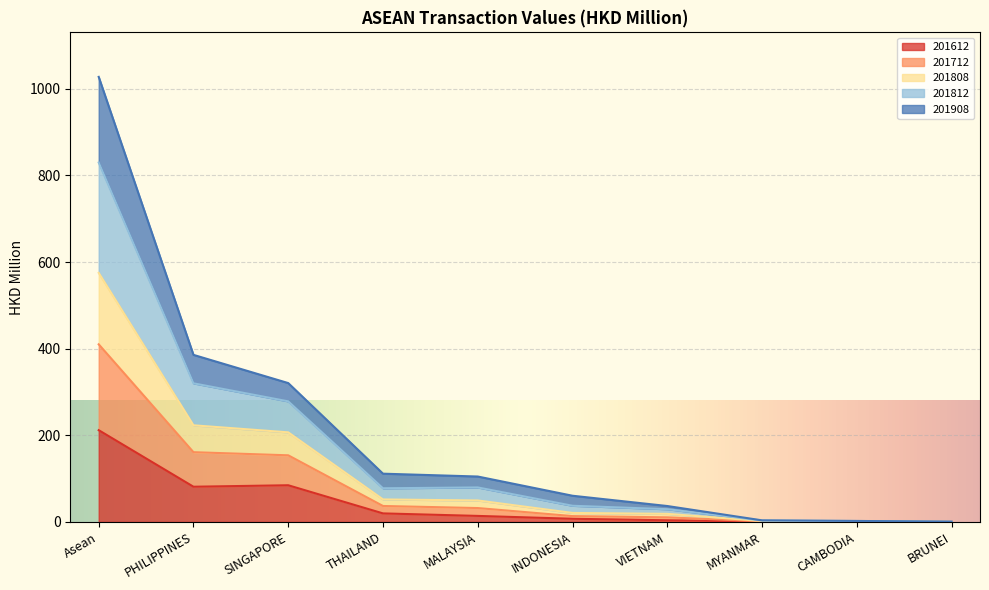

What is the value of the 201712 point at the 6th from the left?

20.8